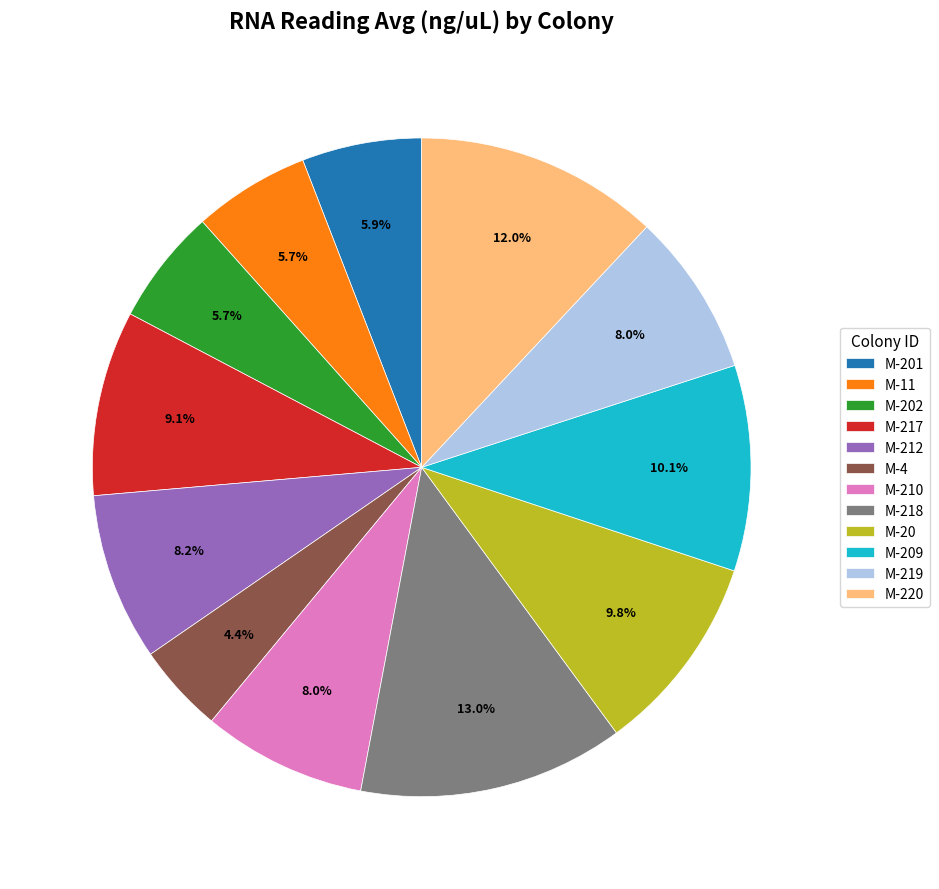

Between M-212 and M-4, which is larger?

M-212